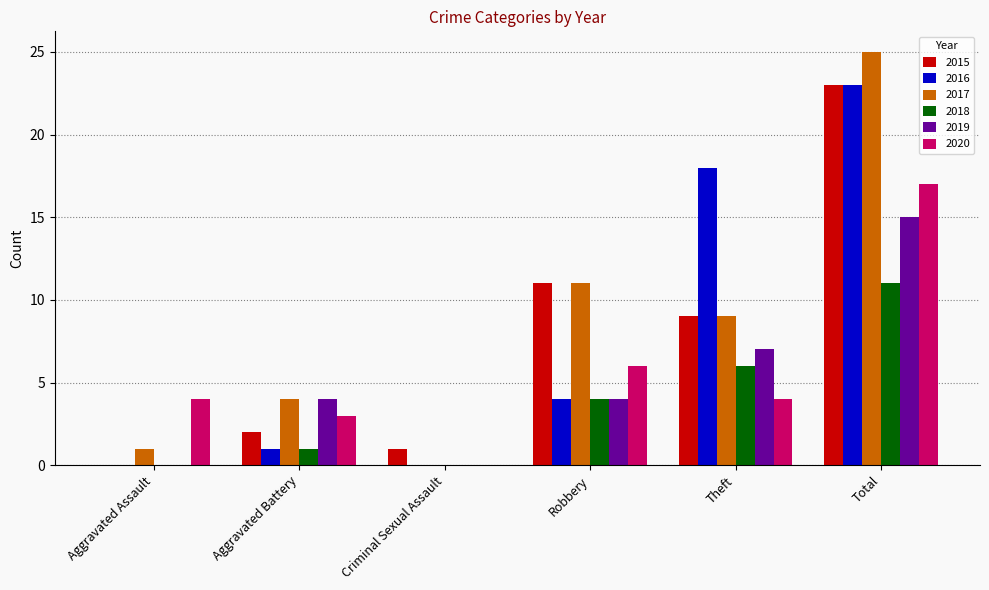

Reading right to left, what are all the values shown in this chart?

2015: 23	9	11	1	2	0
2016: 23	18	4	0	1	0
2017: 25	9	11	0	4	1
2018: 11	6	4	0	1	0
2019: 15	7	4	0	4	0
2020: 17	4	6	0	3	4